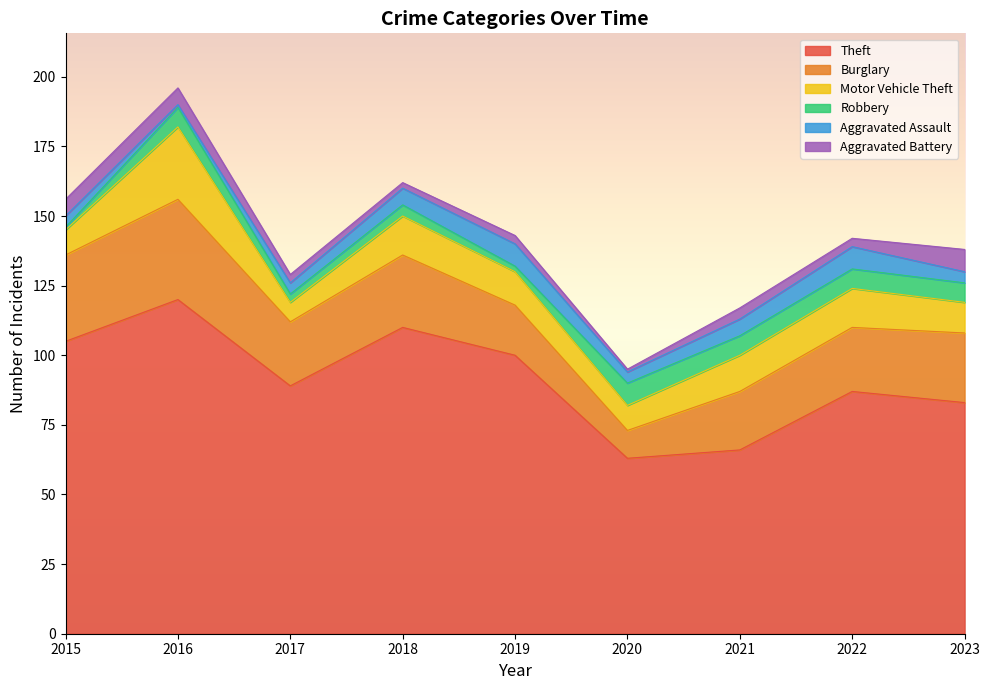

True or false: Motor Vehicle Theft has a value of 12 at 2019.

True